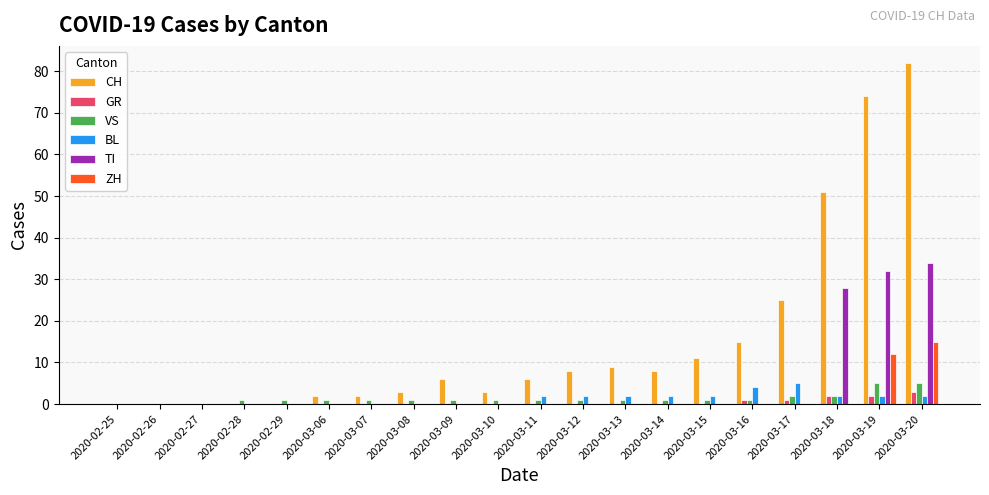

Between 2020-02-25 and 2020-03-17, which series saw the biggest shift?

CH